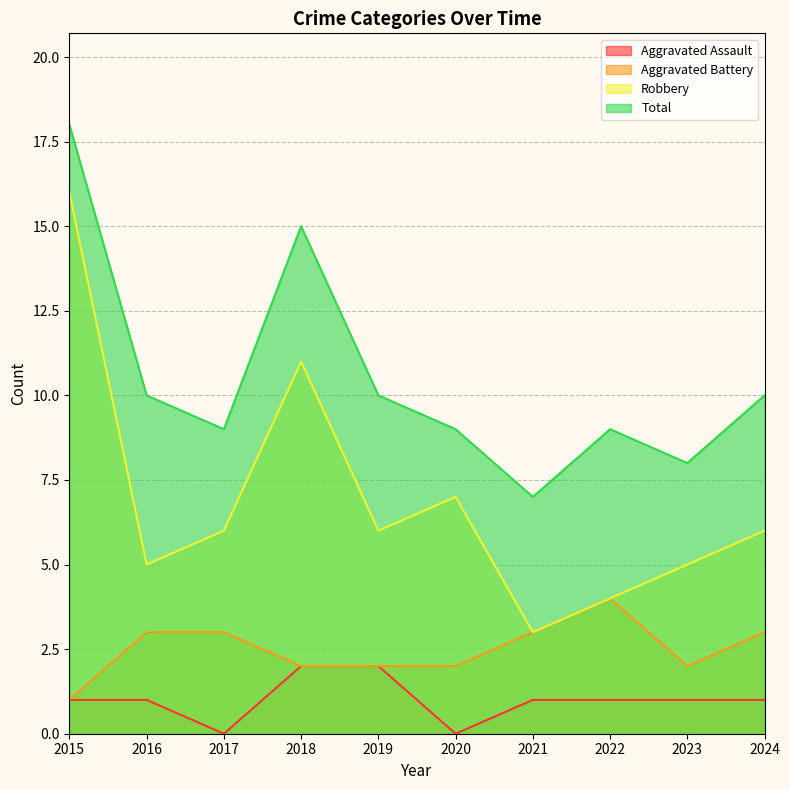

Count the Aggravated Battery values in the range 2 to 3.

8